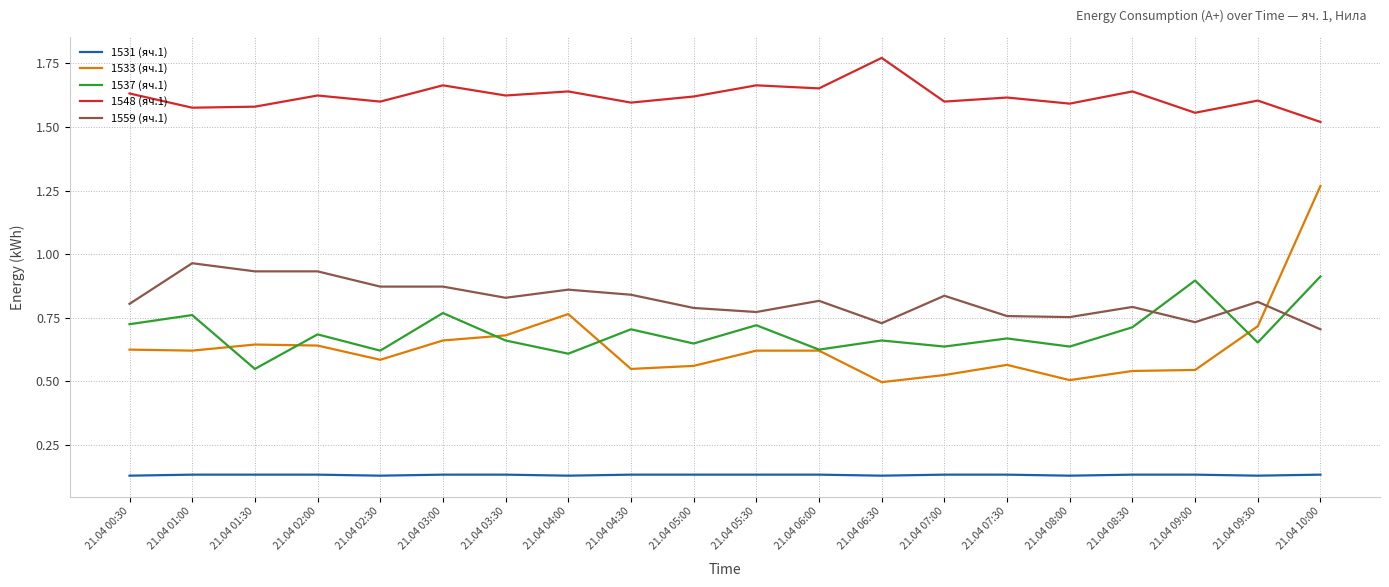

Where is 1548 (яч.1) nearest to the value 1?

21.04 10:00